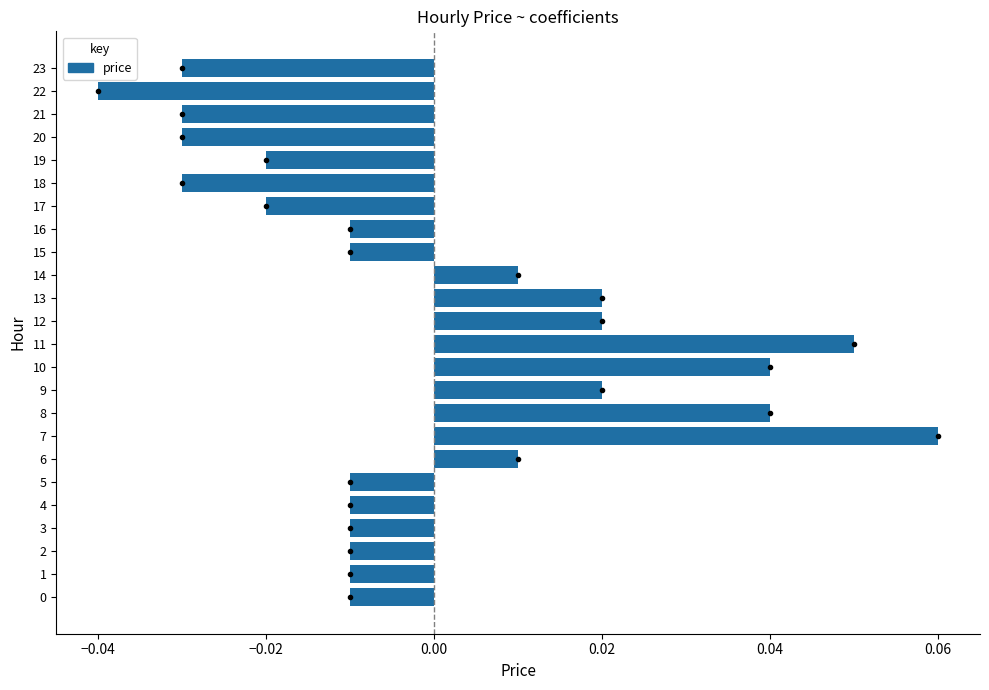

Which has a higher value, 6 or 15?

6